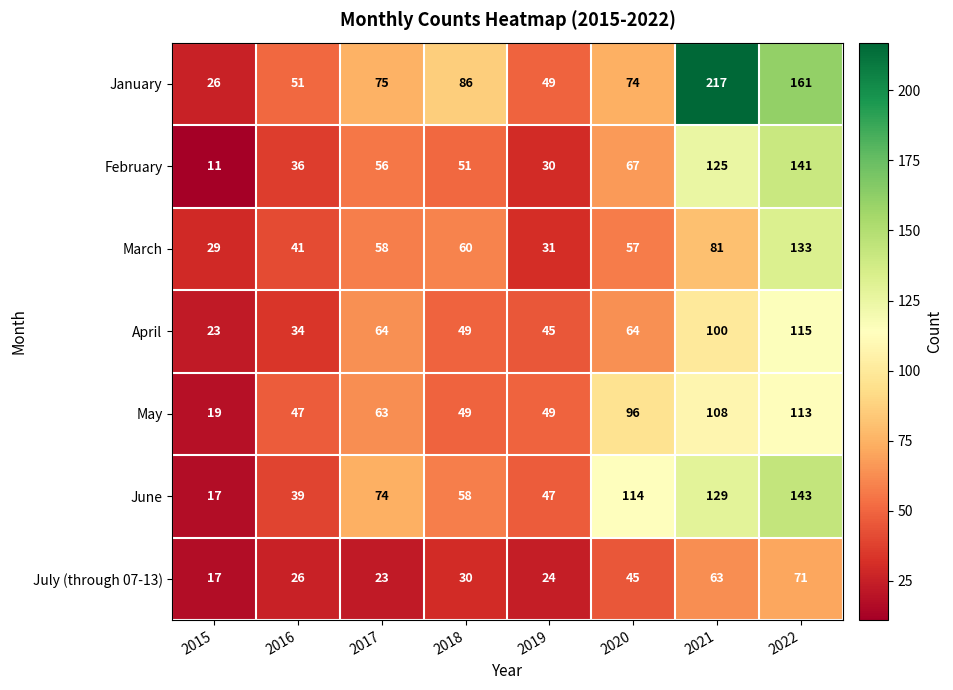

How many distinct data groups are displayed?

7